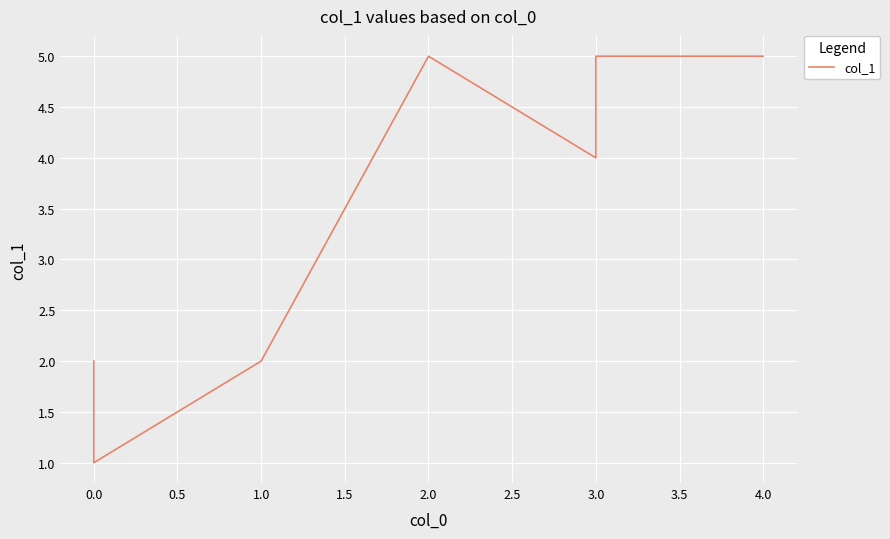

What is the difference between the values at 1.0 and 4.0?

3